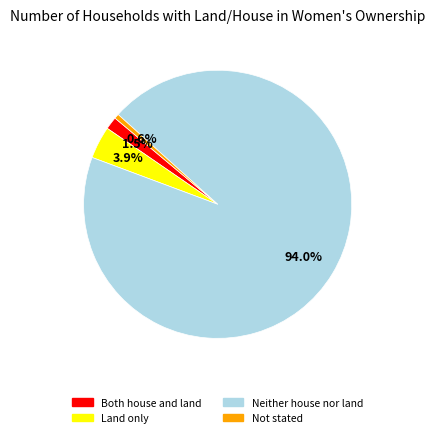

Rank the categories by value from lowest to highest.

Not stated, Both house and land, Land only, Neither house nor land